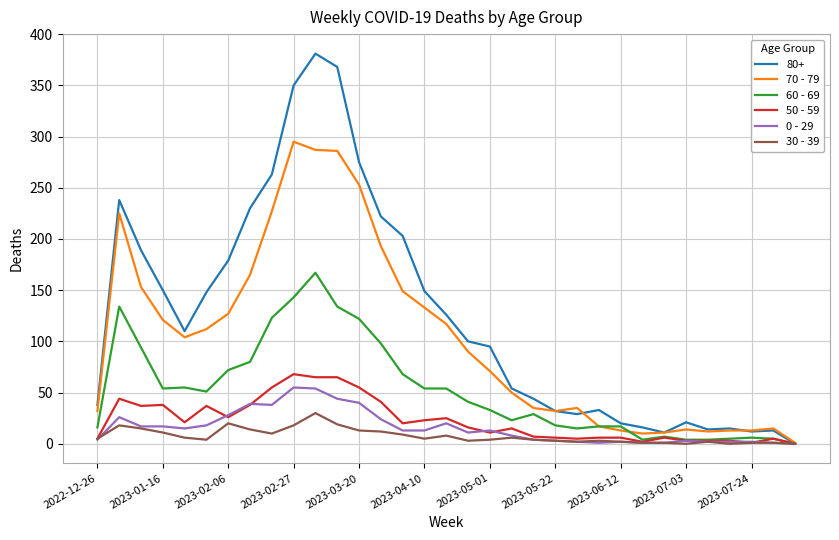

Rank the series by their maximum value, from lowest to highest.

30 - 39, 0 - 29, 50 - 59, 60 - 69, 70 - 79, 80+